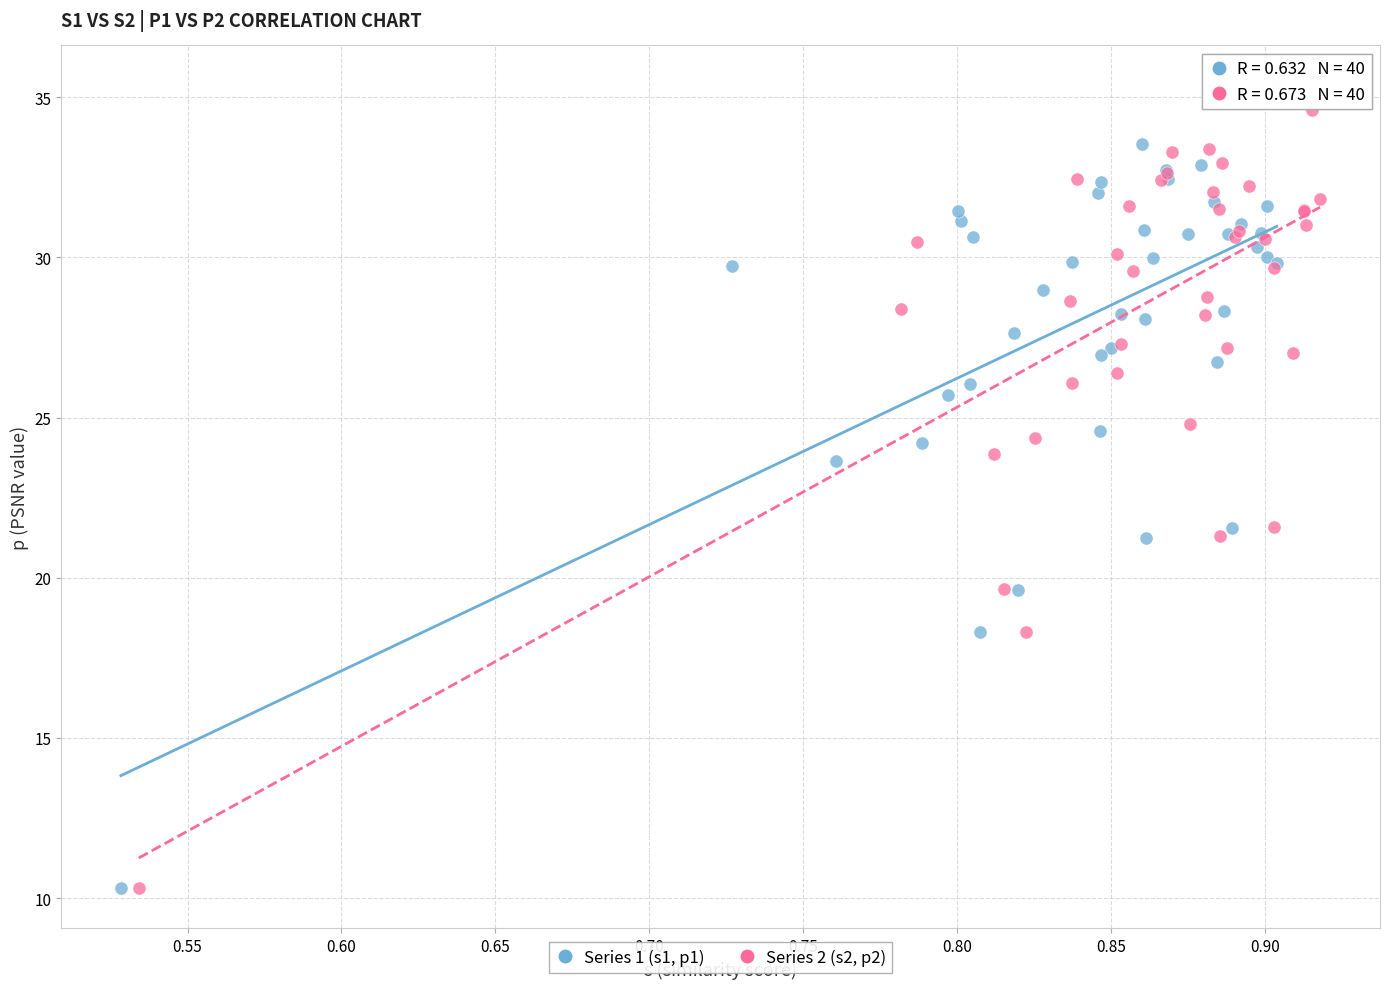

Which series has the widest spread of Y values?

Series 2 (s2, p2)